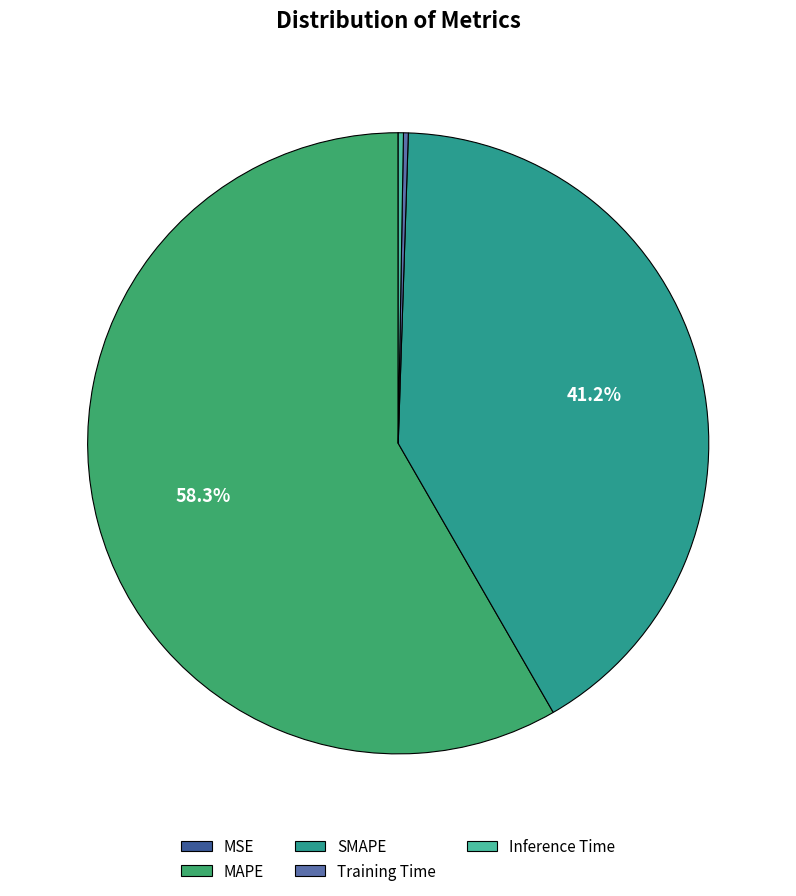

Between SMAPE and MAPE, which is larger?

MAPE